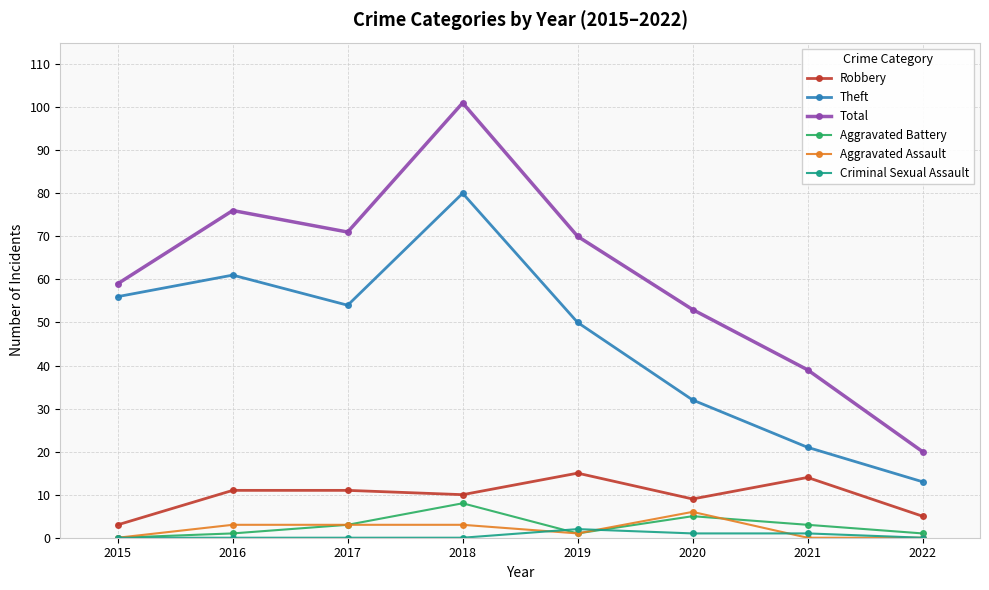

At which category is the sum across all series the highest?

2018